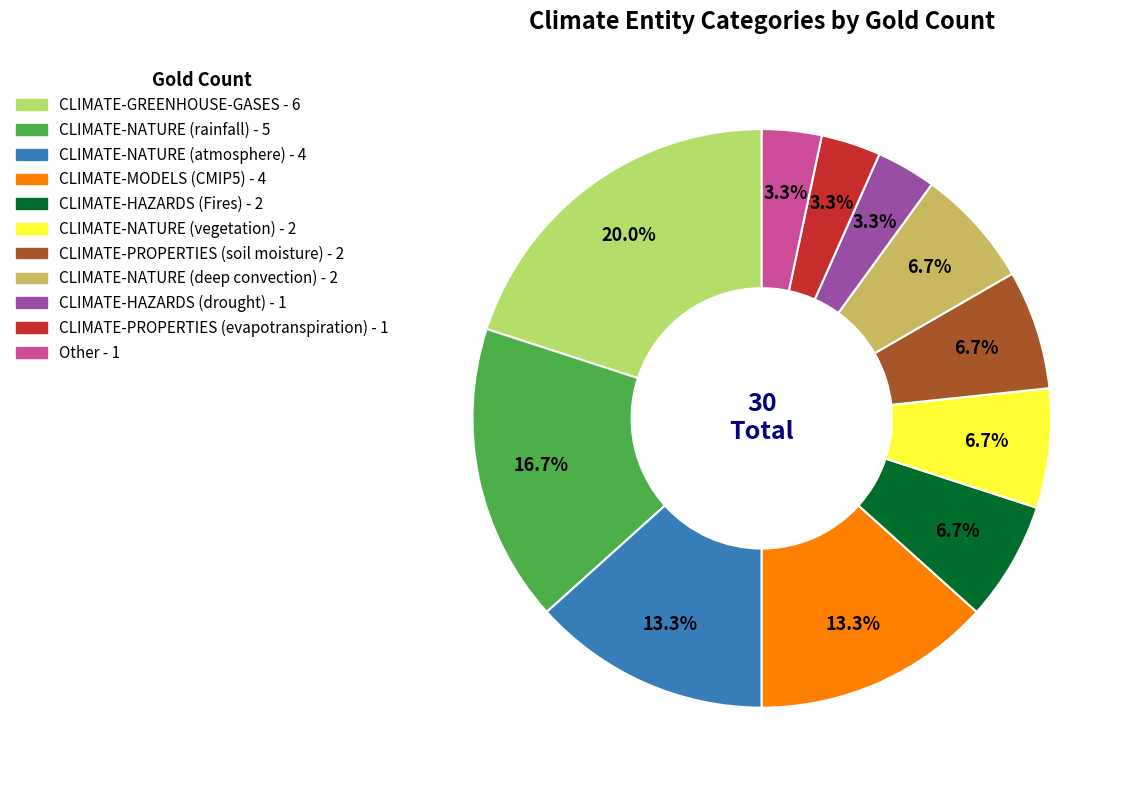

How many slices are in this pie chart?

11